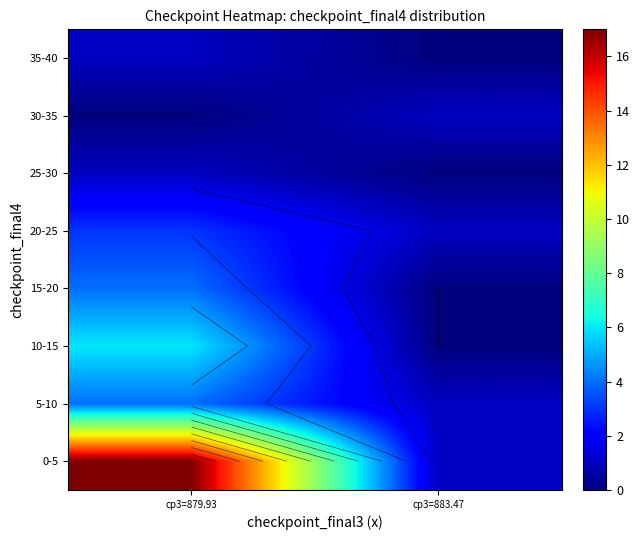

How many series are shown in this chart?

8